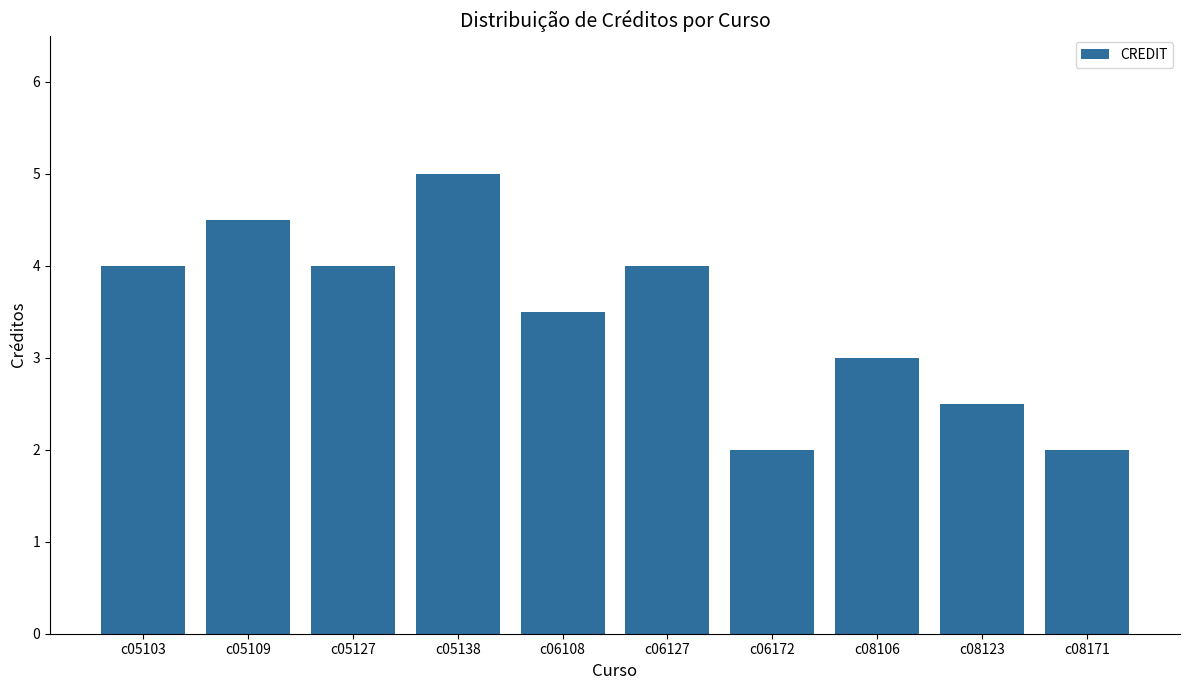

True or false: the data shows 3.5 at c06108.

True